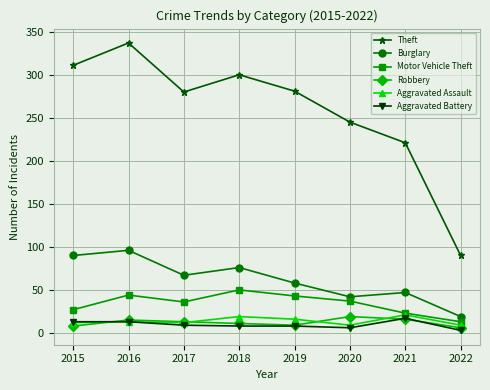

At how many categories does at least one series exceed 322?

1